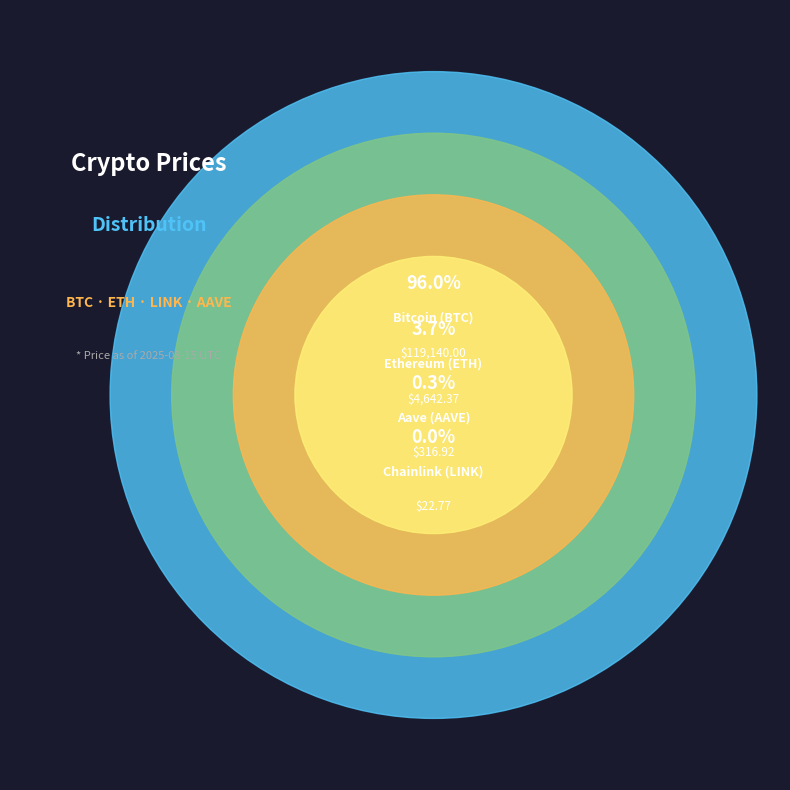

How many segments does this pie chart have?

4